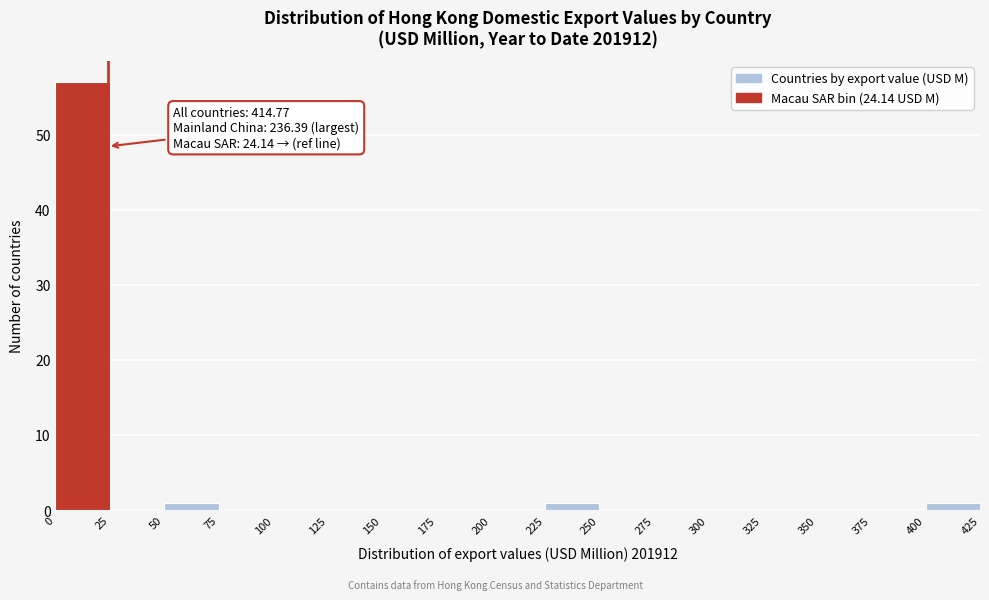

Which range on the x-axis has the tallest bar?

0 to 25